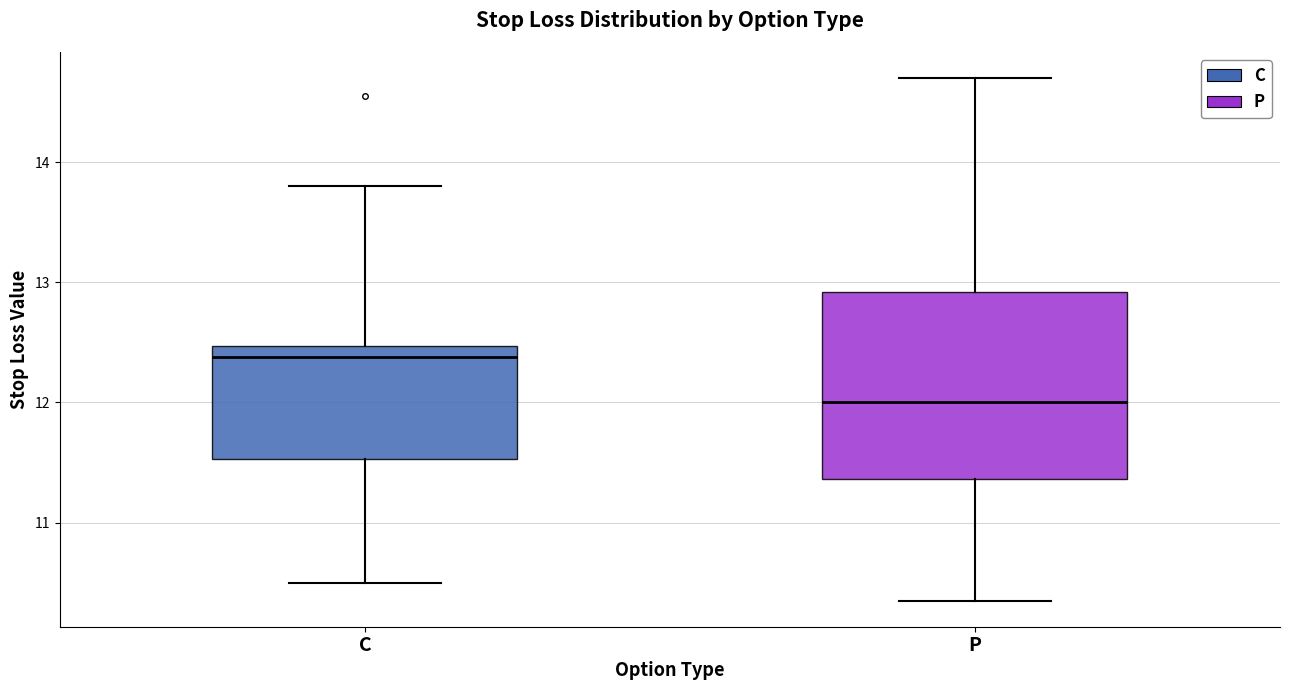

Comparing the boxes themselves (not the whiskers), which one is the tallest?

P